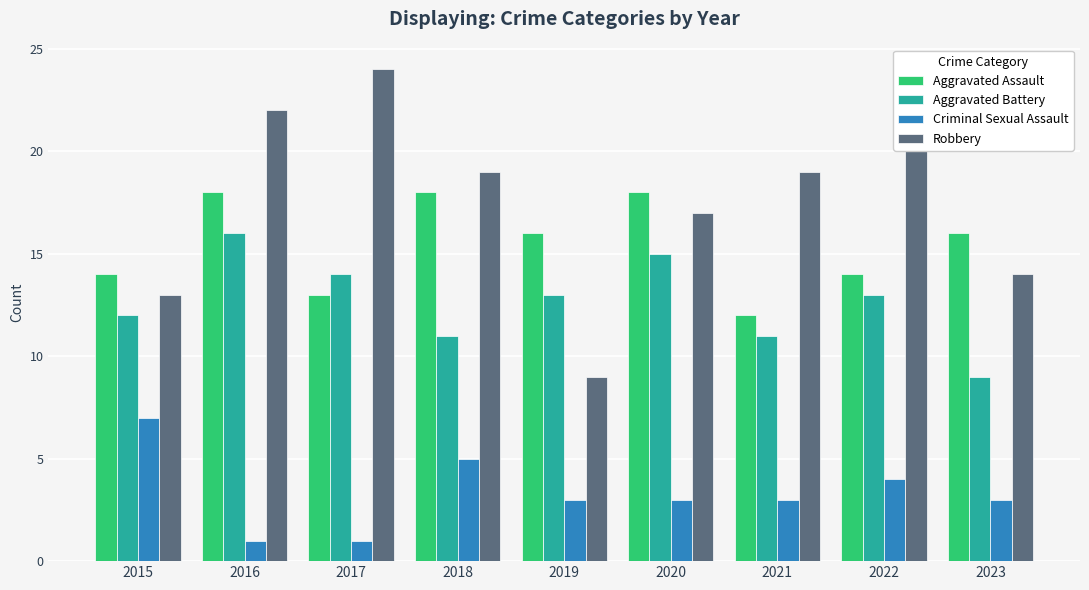

How many bars are there in each group?

4